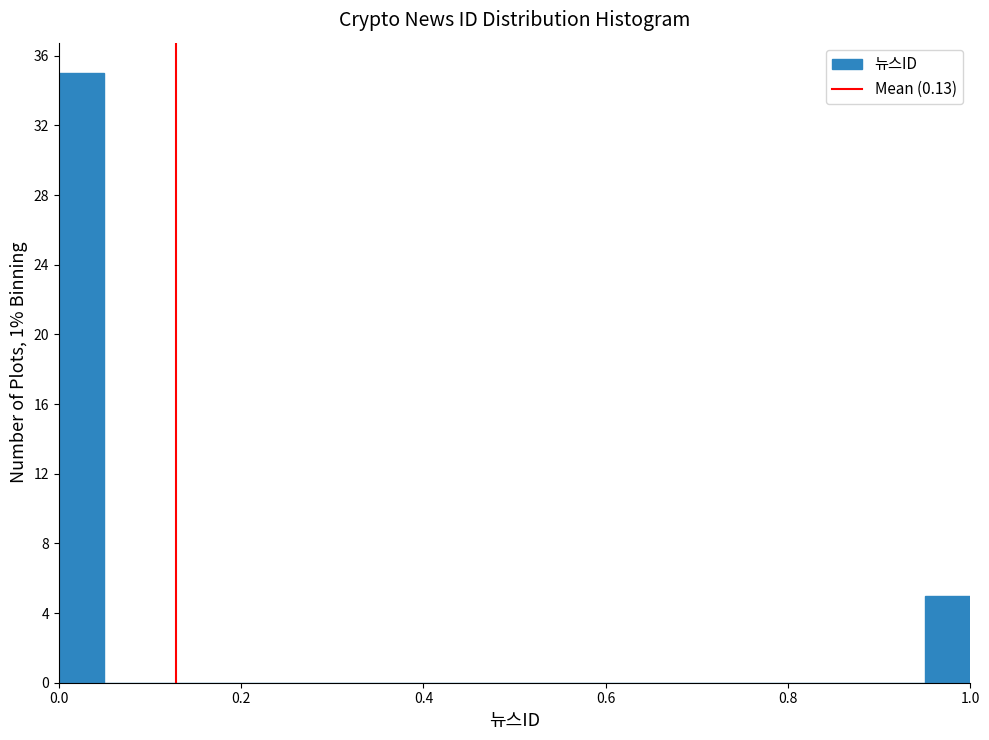

Read against the x-axis, roughly where is the centre of the tallest bar?

0.02